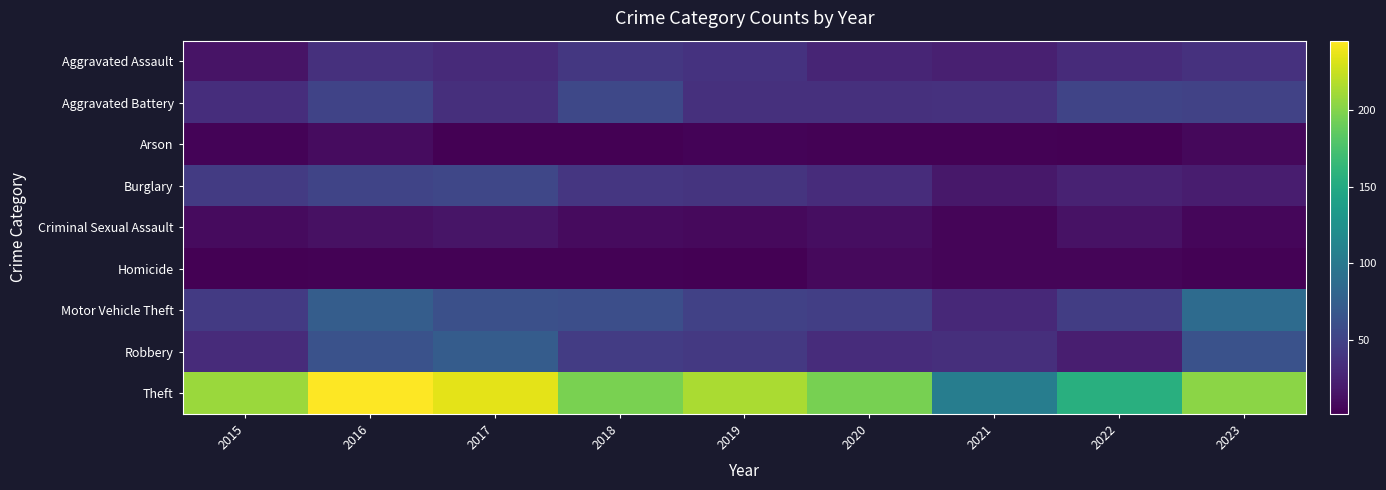

What is the spread (max minus min) of values at 2022?

153